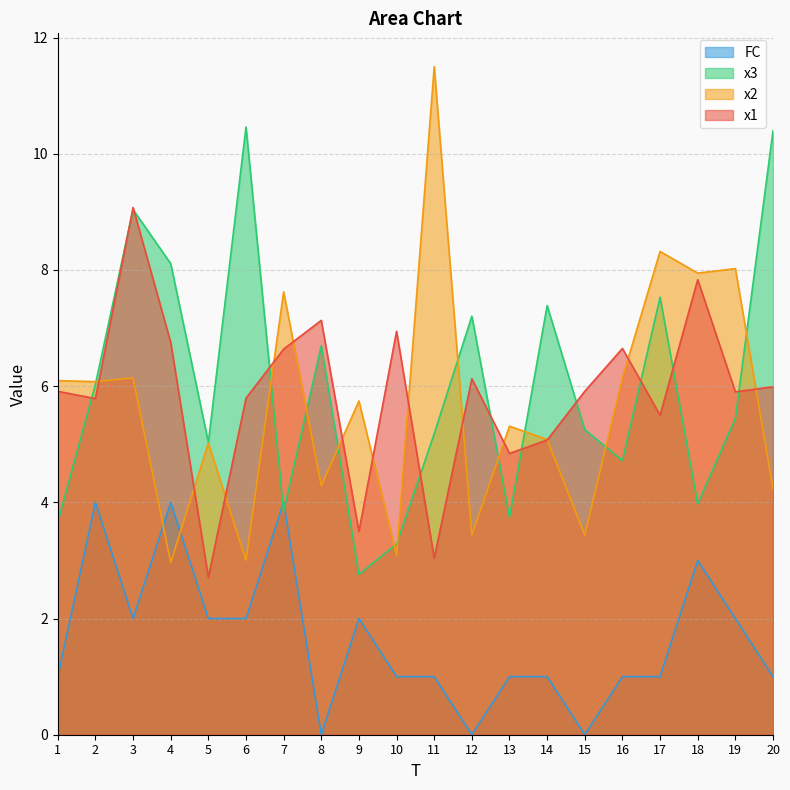

True or false: x3 has more than 0 points higher than both neighbors.

True